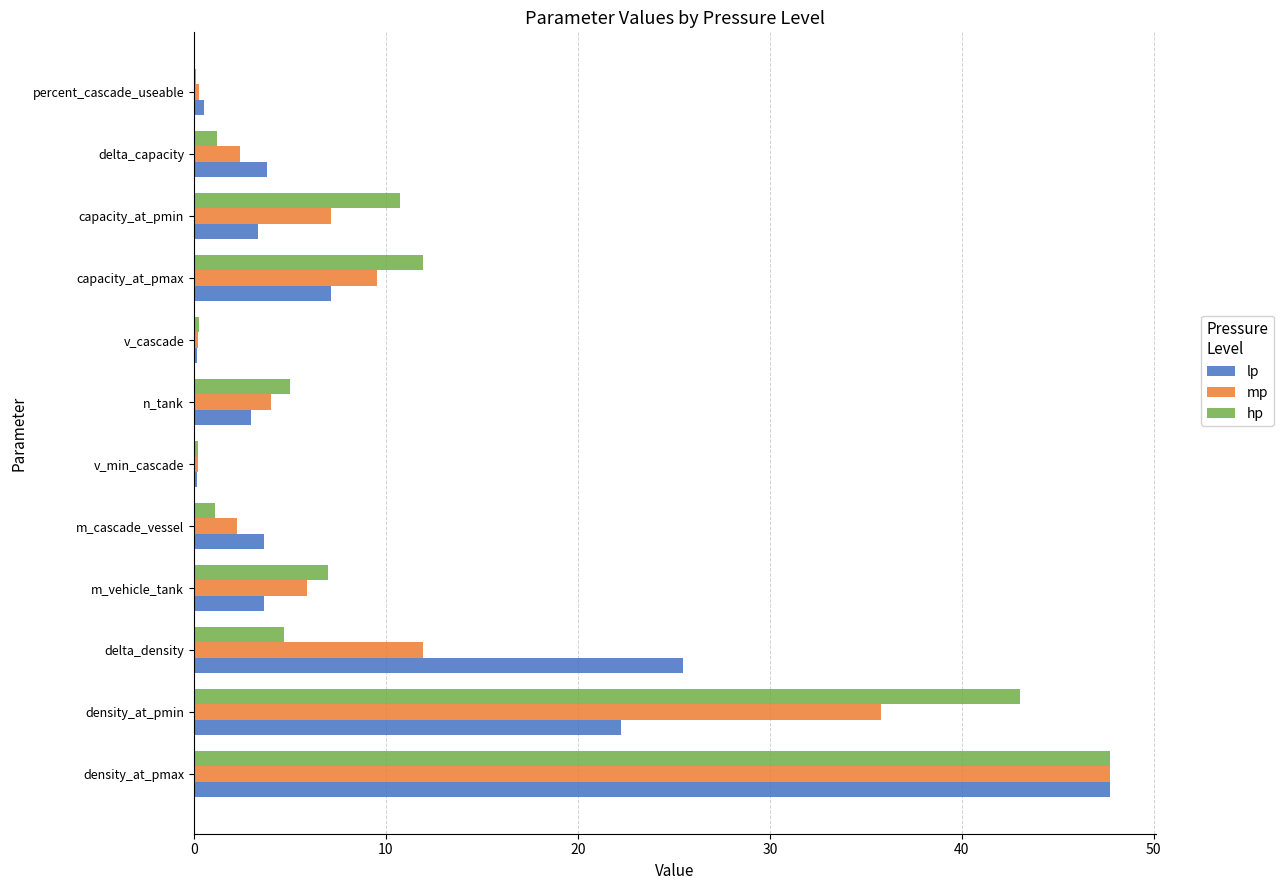

Is it true that lp equals 22.3 at density_at_pmin?

True